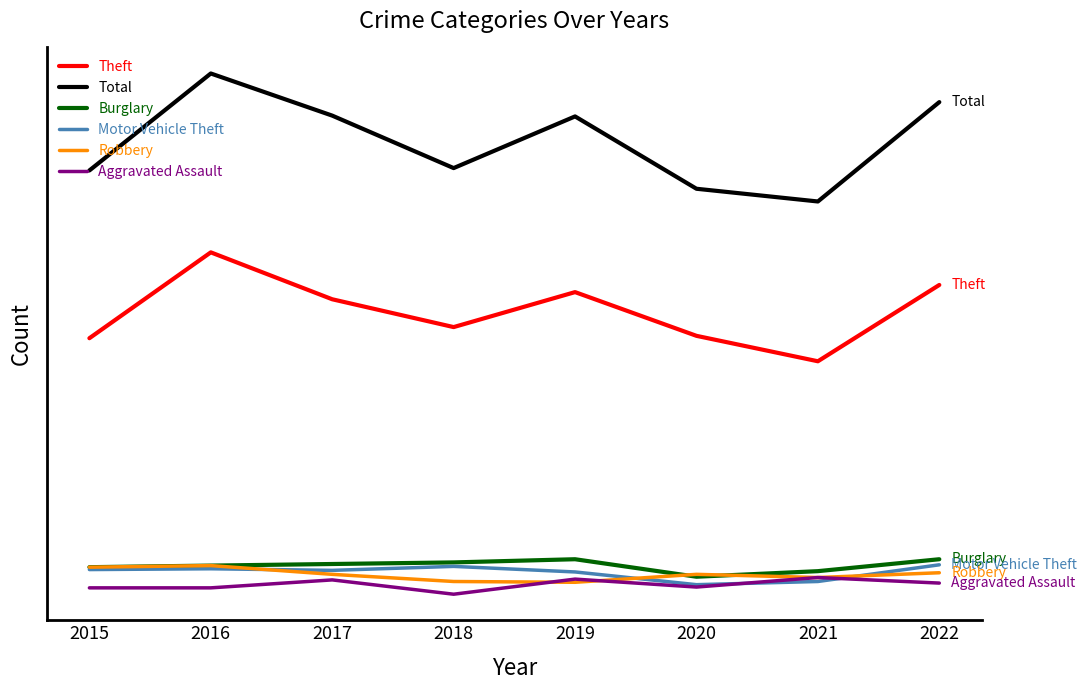

True or false: Motor Vehicle Theft and Theft cross at least once.

False